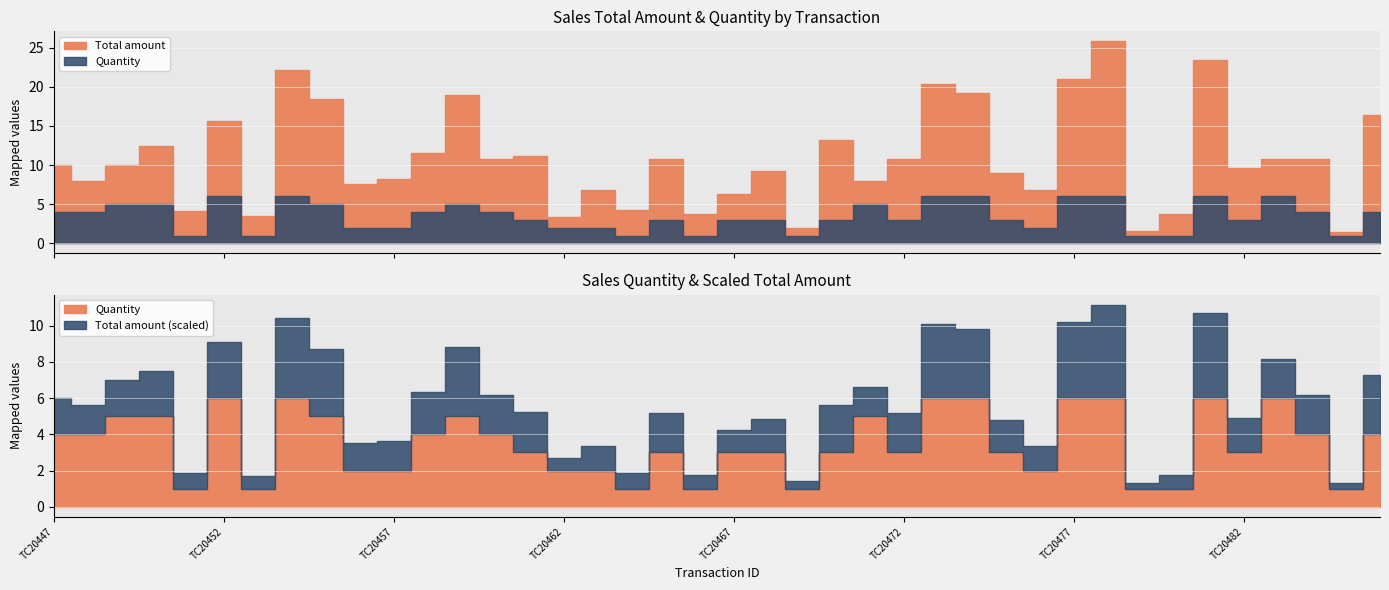

Between TC20465 and TC20460, which is larger?

TC20465